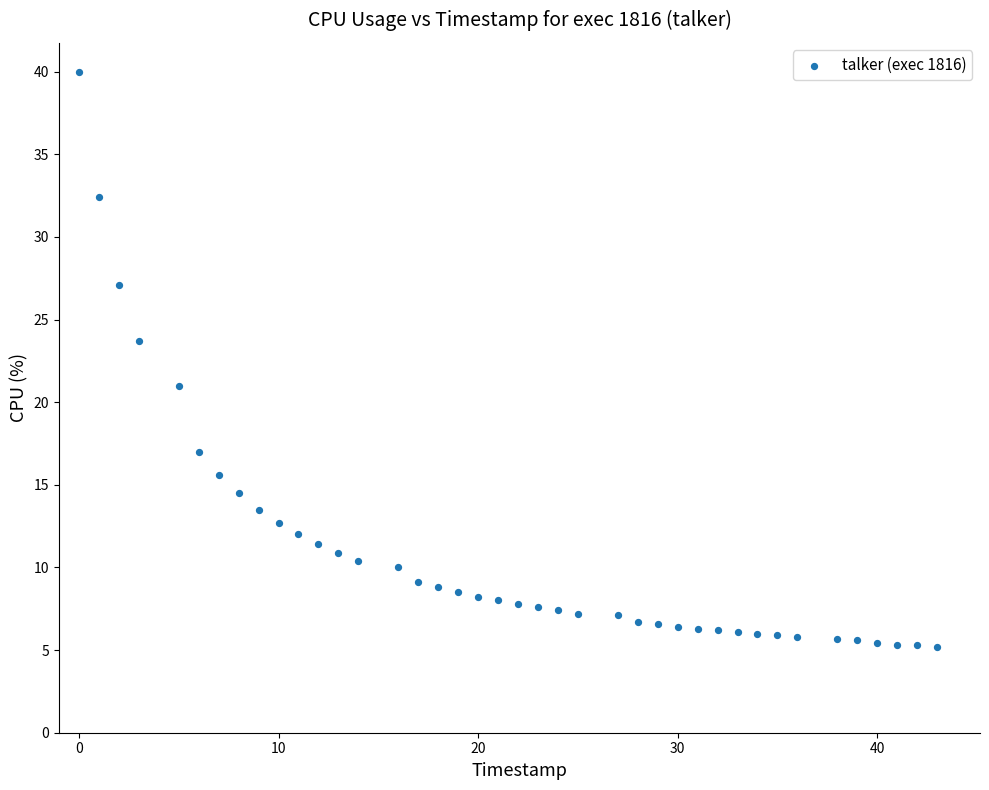

What is the range of X values (max minus min)?

43.0